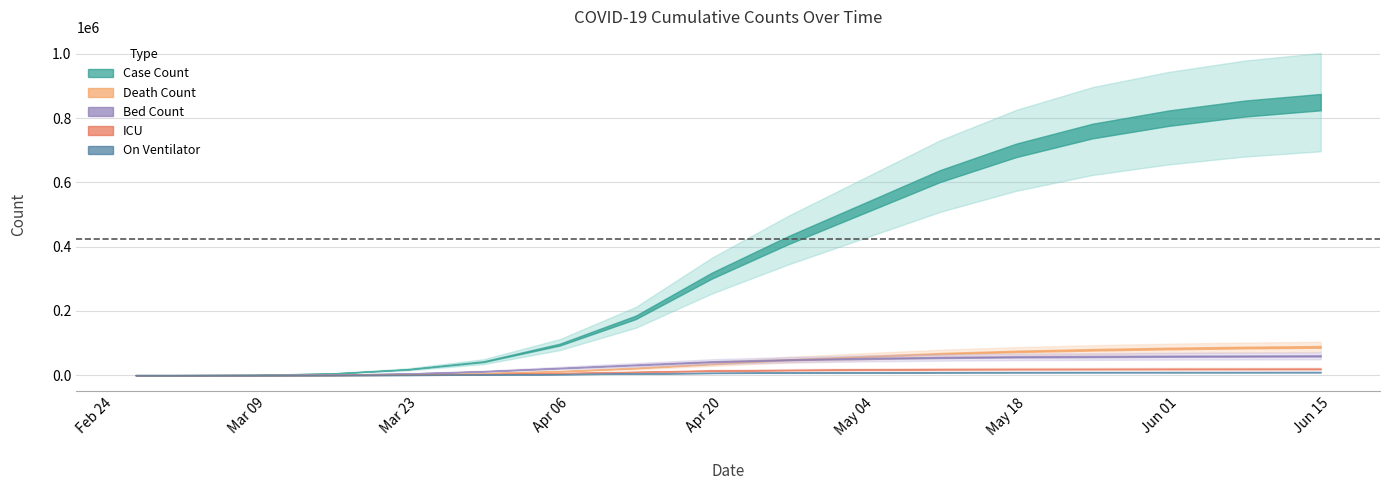

How many categories are shown in the chart?

20